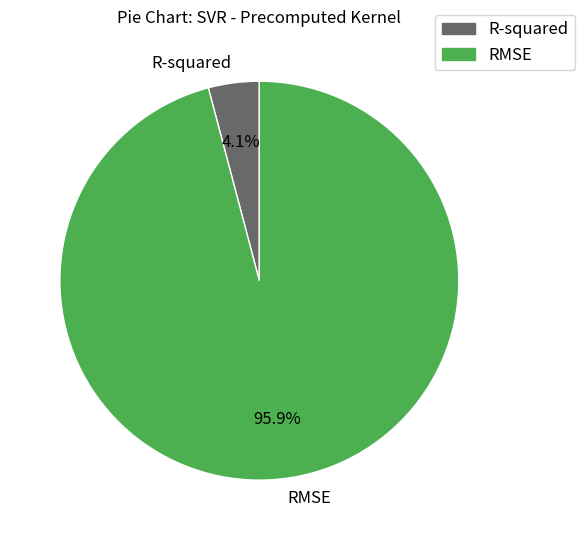

Between R-squared and RMSE, which is larger?

RMSE